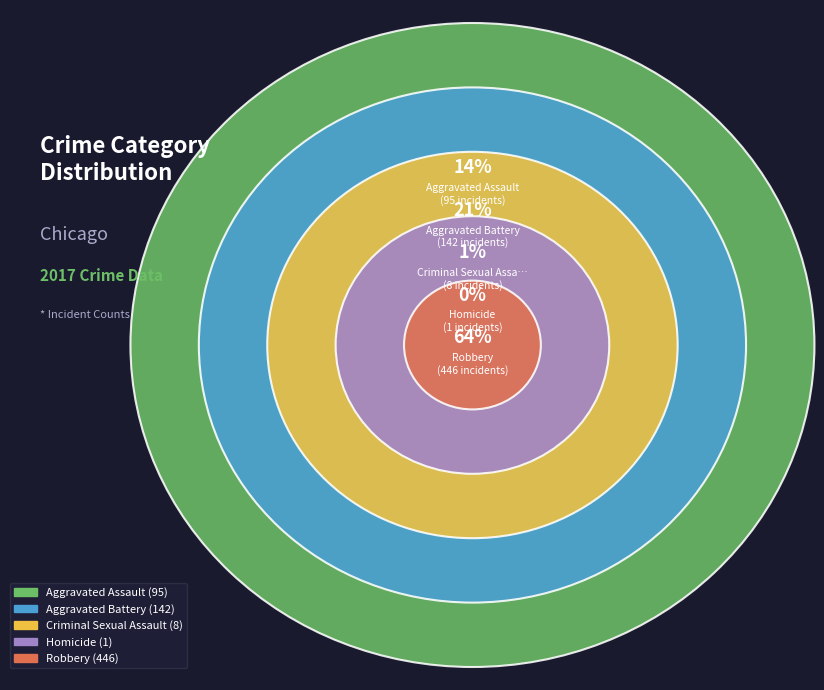

True or false: Aggravated Battery accounts for 15% of the total.

False